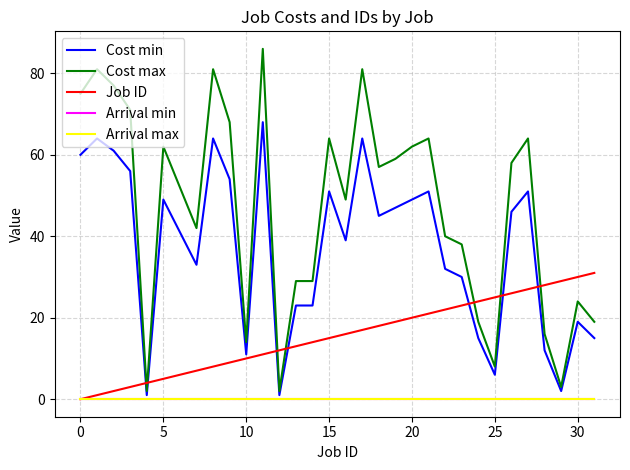

Count the number of categories in the chart.

32